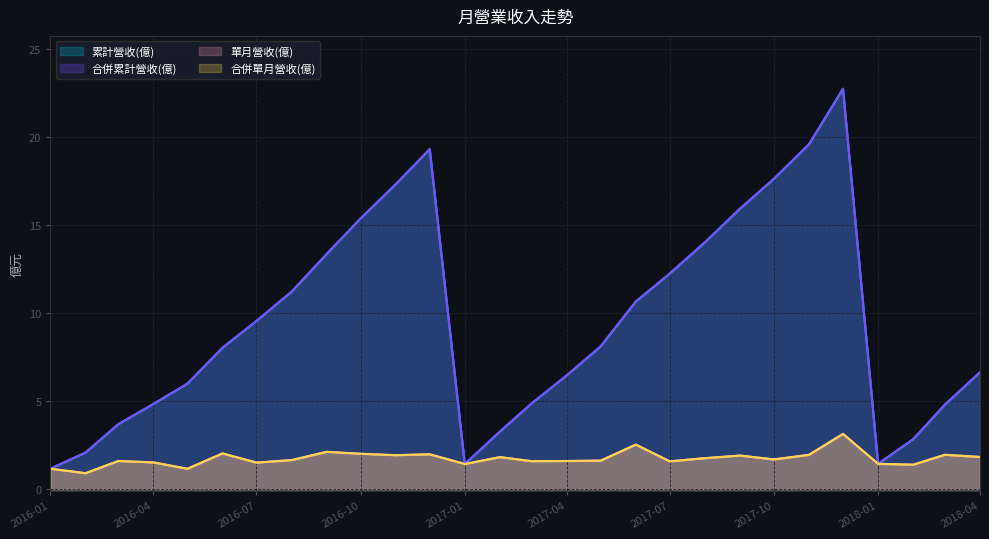

The 合併累計營收(億) series shows 1.4 at 2017-01. True or false?

True